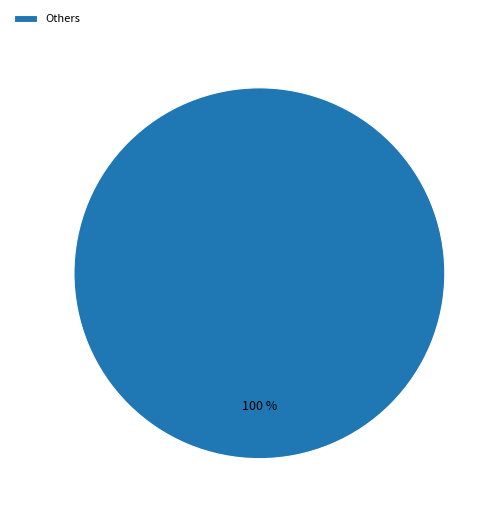

How many slices are in this pie chart?

1